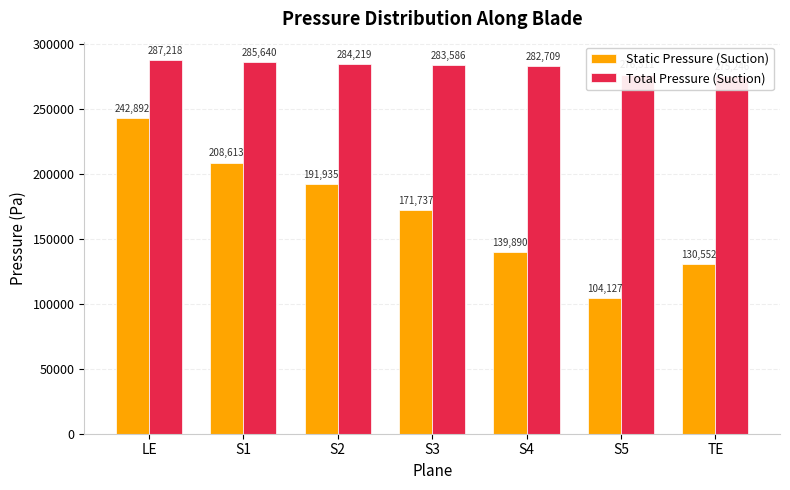

The value of Total Pressure (Suction) at S1 is 285640. True or false?

True